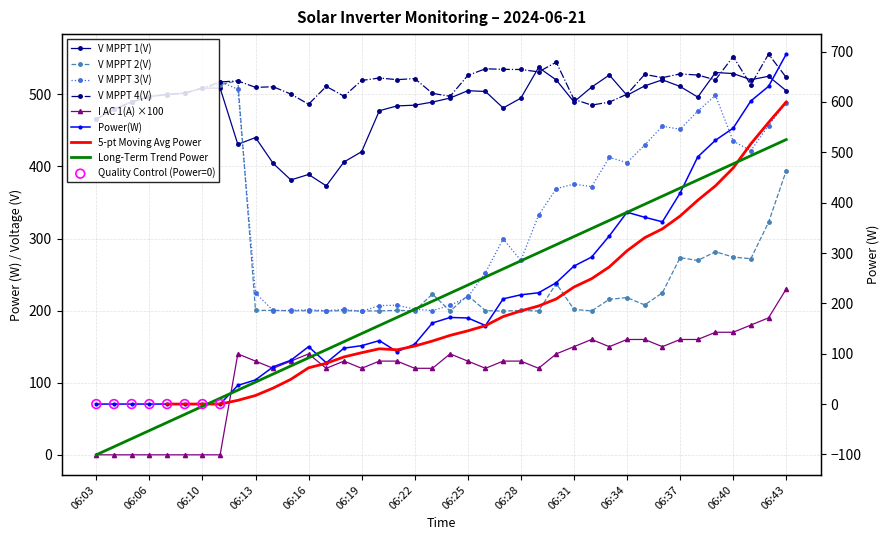

At how many categories does at least one series exceed 507?

27